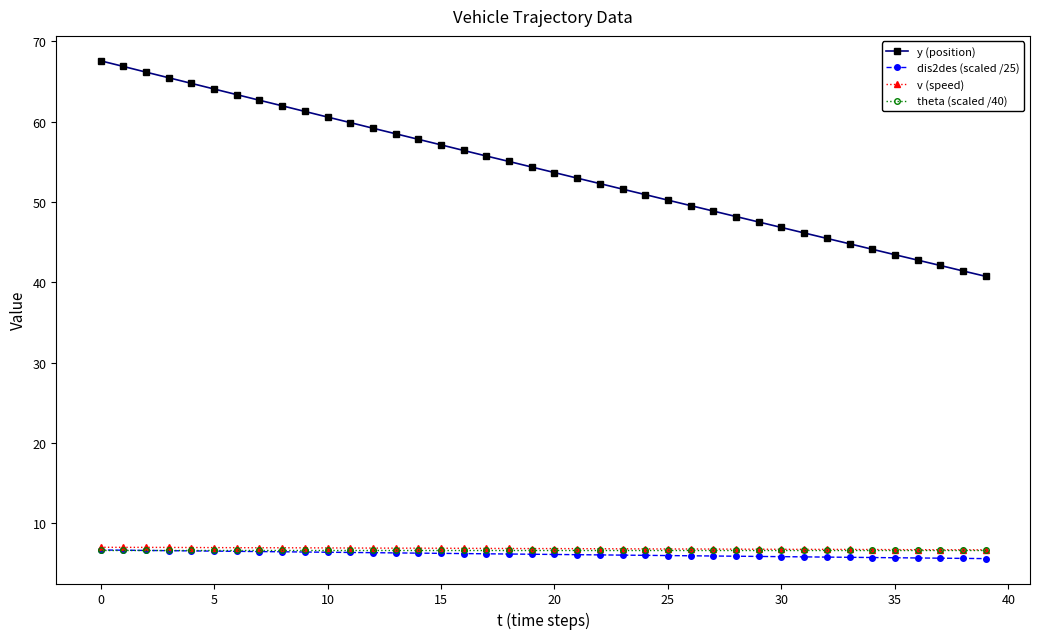

What is the value of the theta (scaled /40) point at the 13th from the left?

6.8